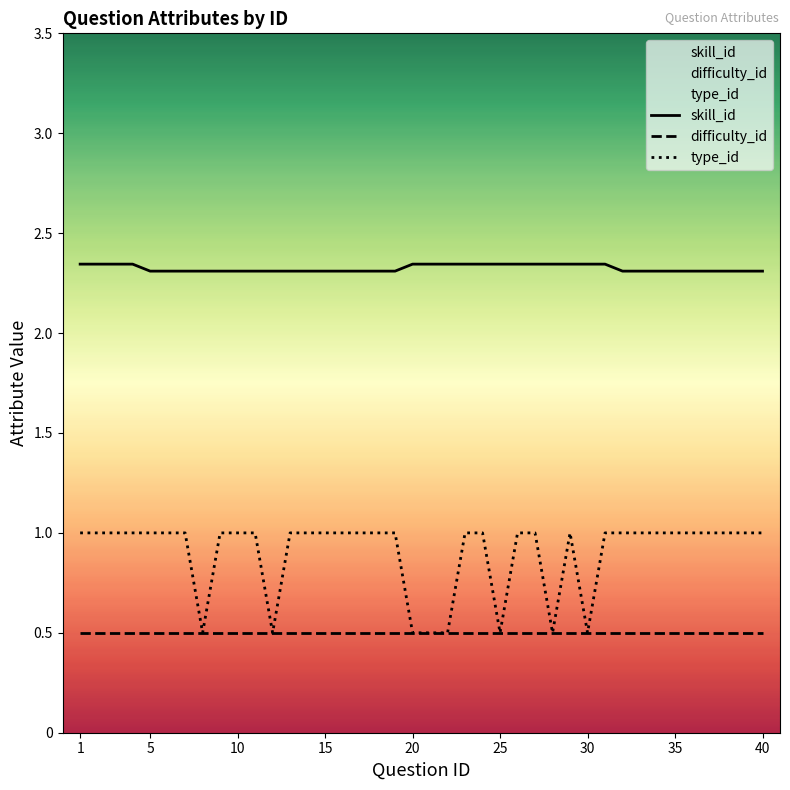

Which category has the highest value across all series?

1